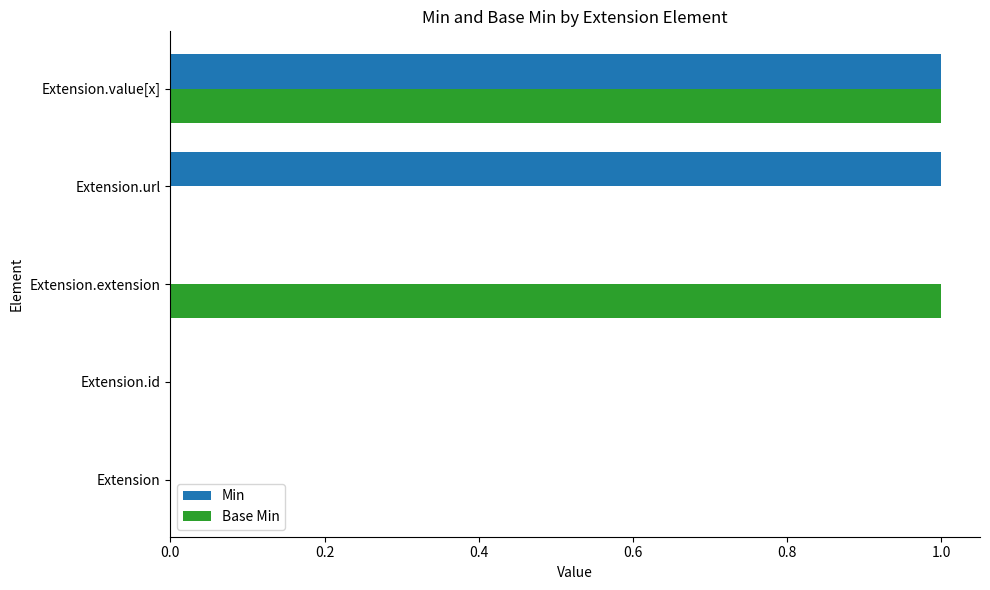

Is it true that Base Min equals 1 at Extension.extension?

True